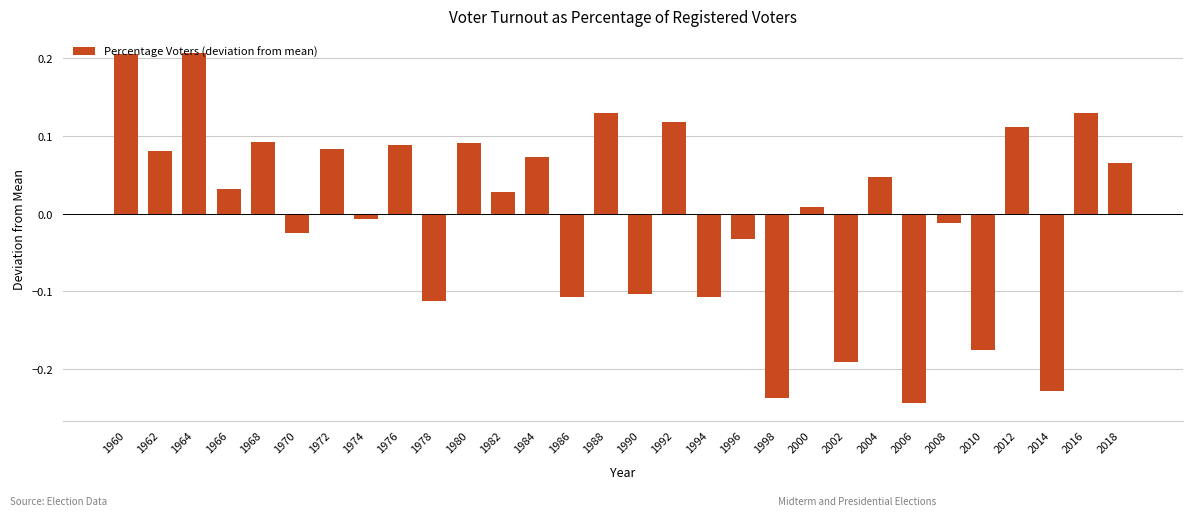

What is the difference between the second highest and minimum values?

0.4